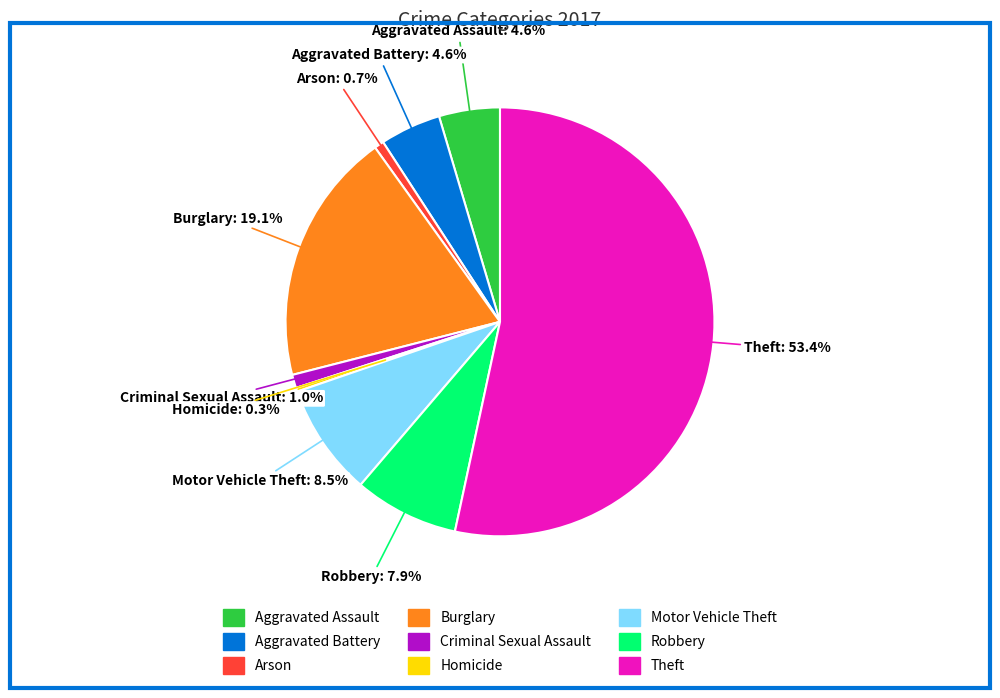

Between Theft and Homicide, which is larger?

Theft